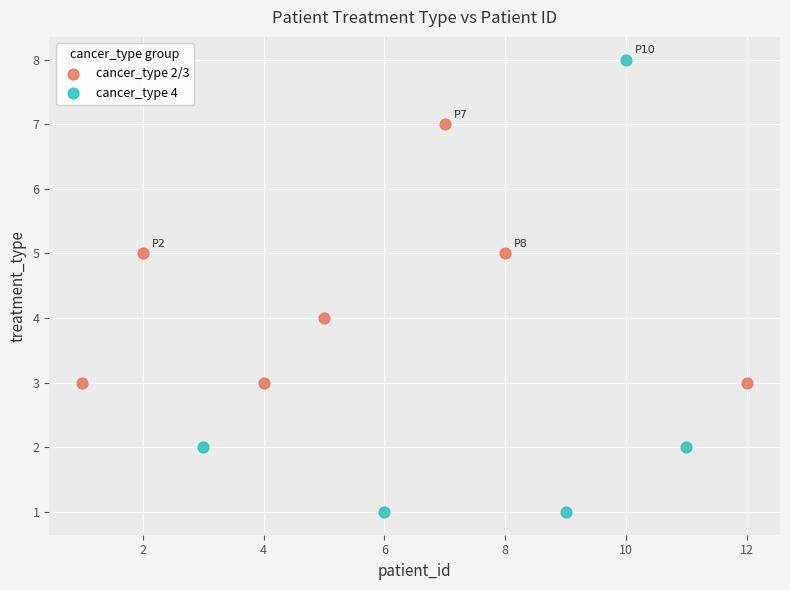

Which series has the widest spread of Y values?

cancer_type 4